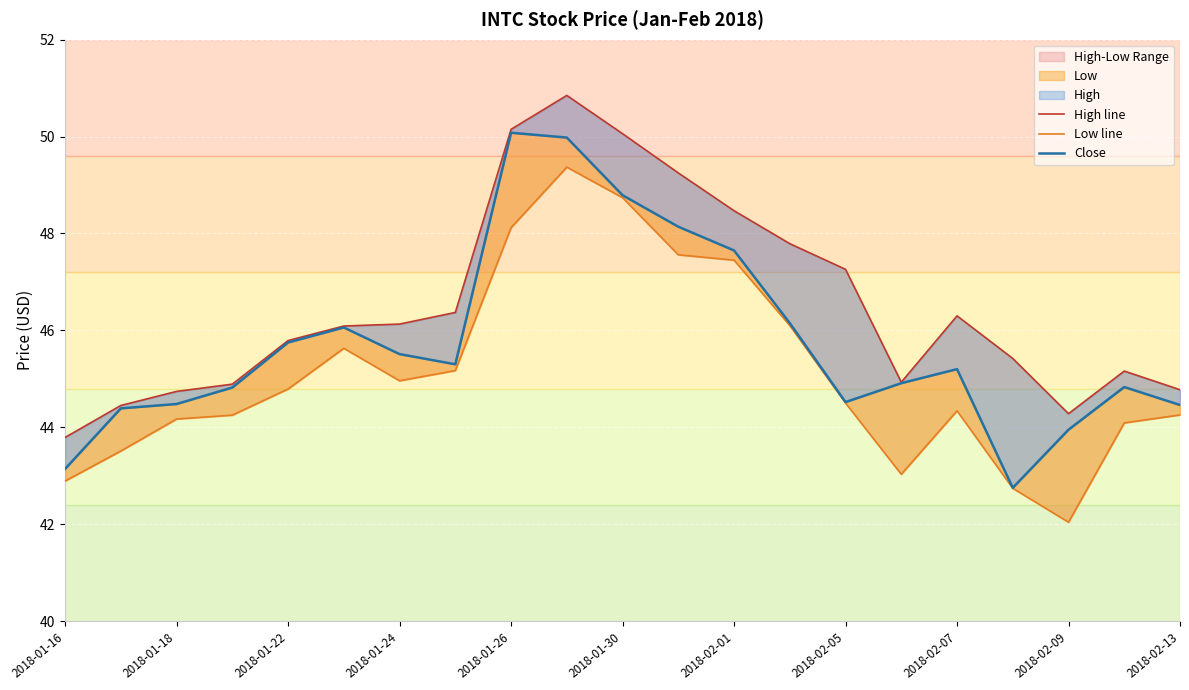

Does the chart display data point markers on the line(s)?

No